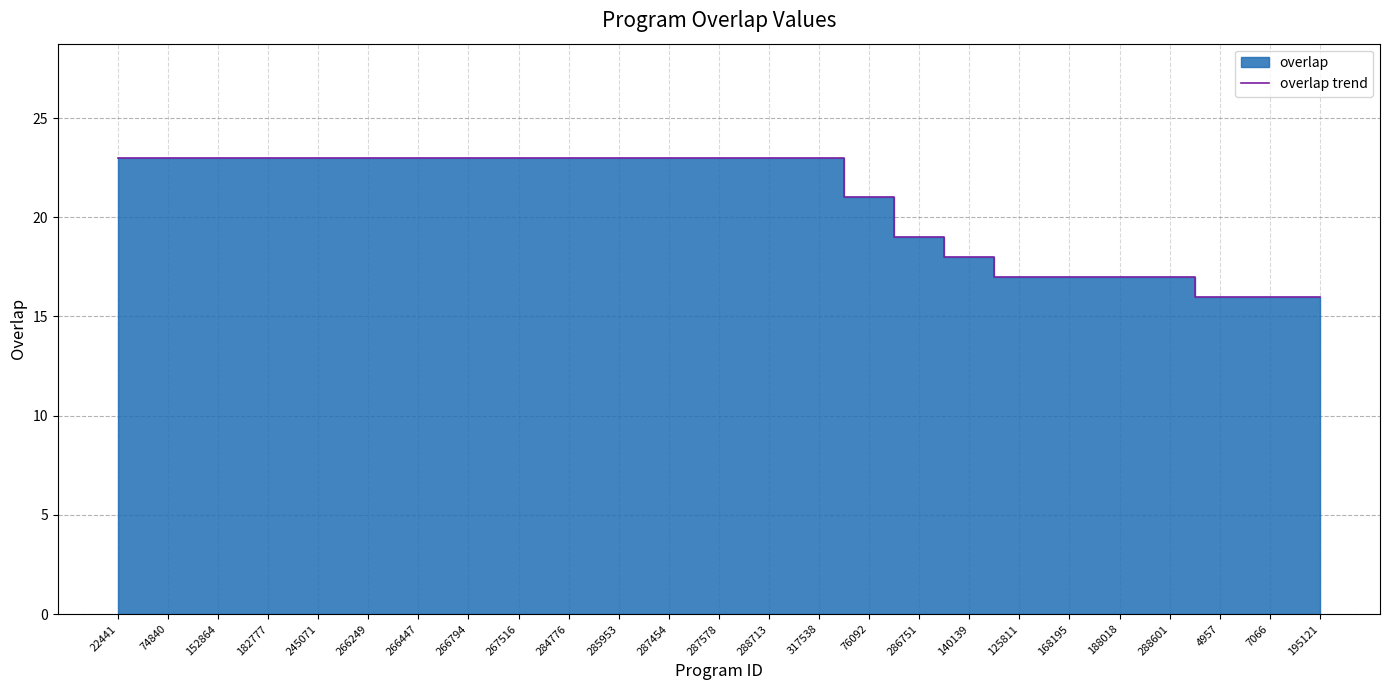

Which has a higher value, 267516 or 152864?

267516